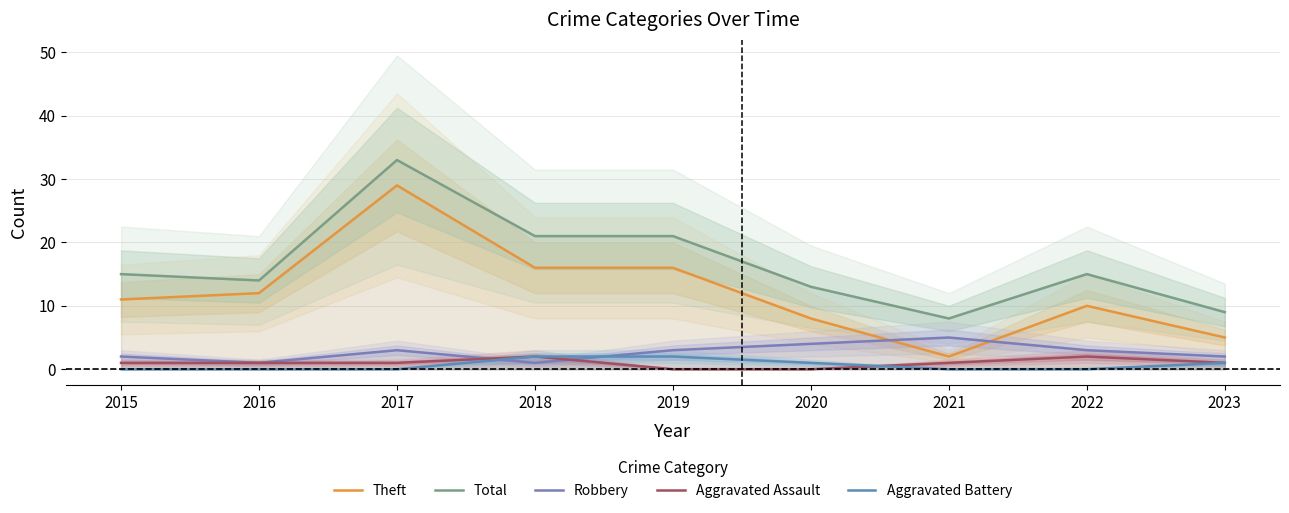

Is the value of Aggravated Battery at 2017 greater than the value of Aggravated Assault at 2018?

No